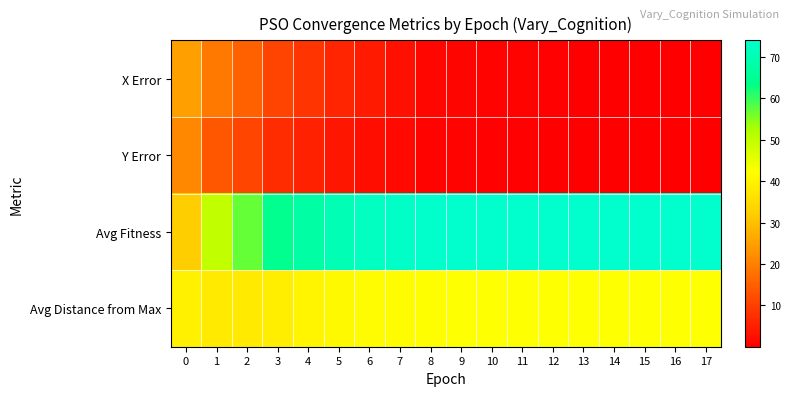

Between 12 and 17, which is larger?

12